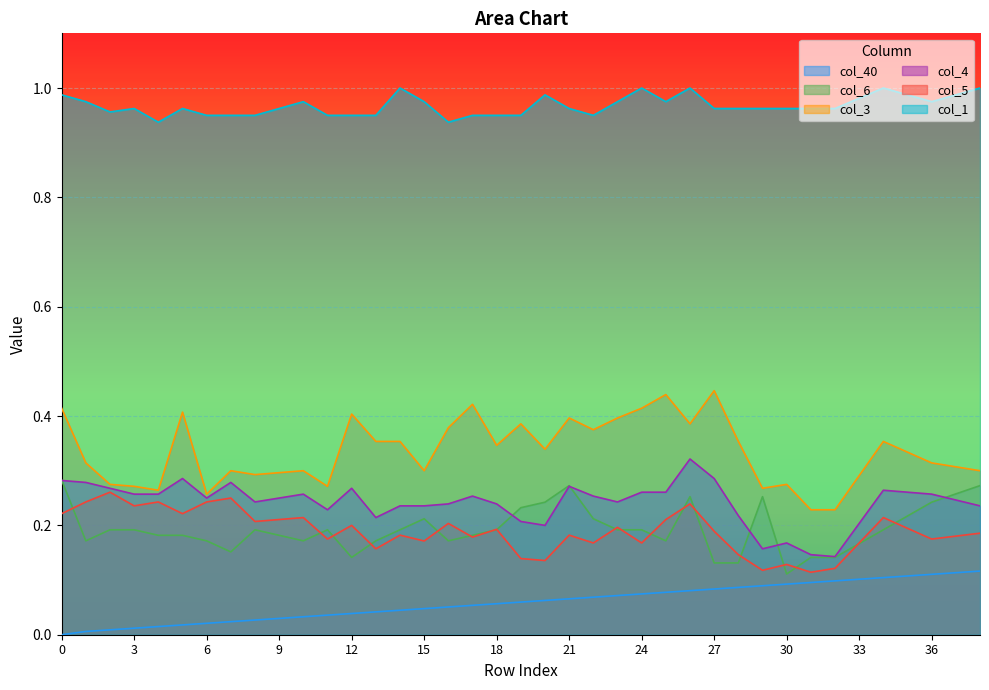

How many interior local peaks does the col_1 series have?

8